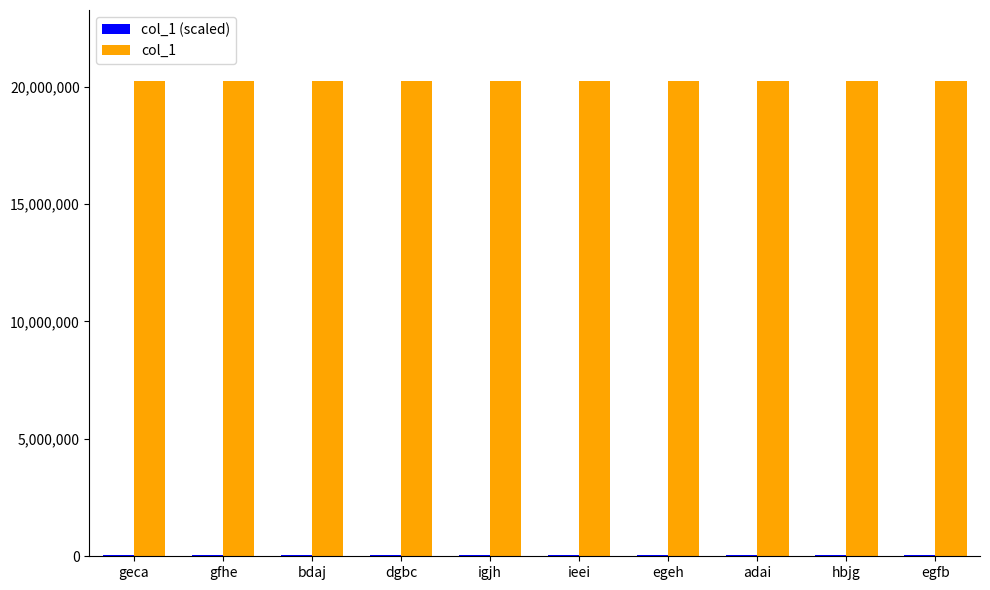

The value of col_1 at bdaj is 20221667.0. True or false?

True